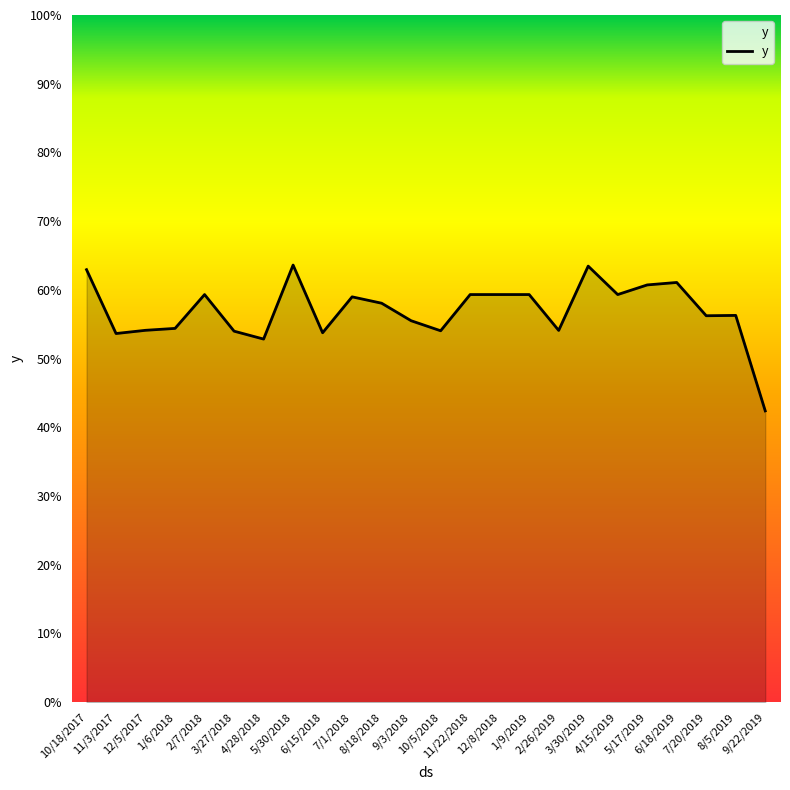

Which has a higher value, 6/18/2019 or 8/18/2018?

6/18/2019